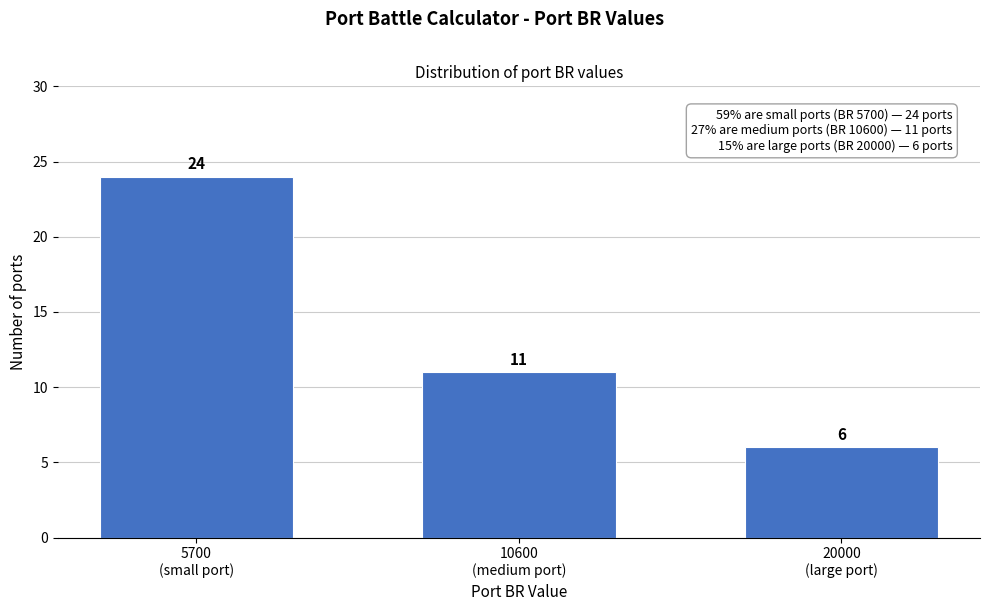

Reading left to right, what are all the values shown in this chart?

24	11	6